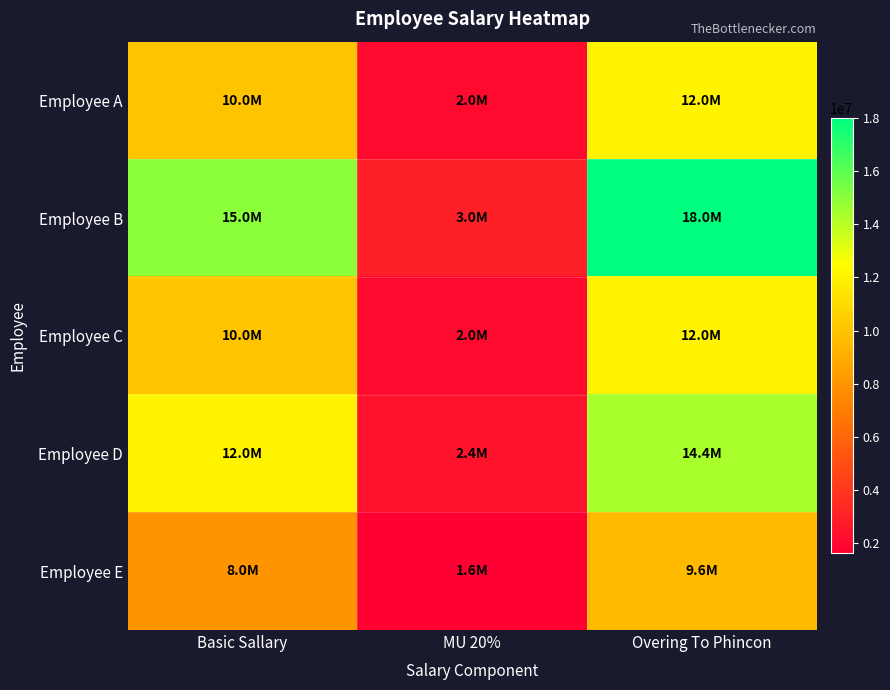

Which has a higher value, MU 20% or Basic Sallary?

Basic Sallary